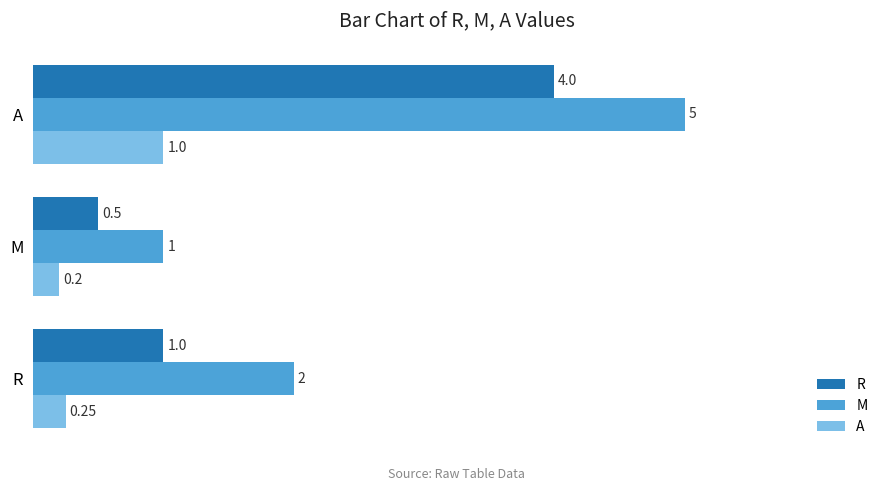

What is the difference between the M values at M and A?

4.0